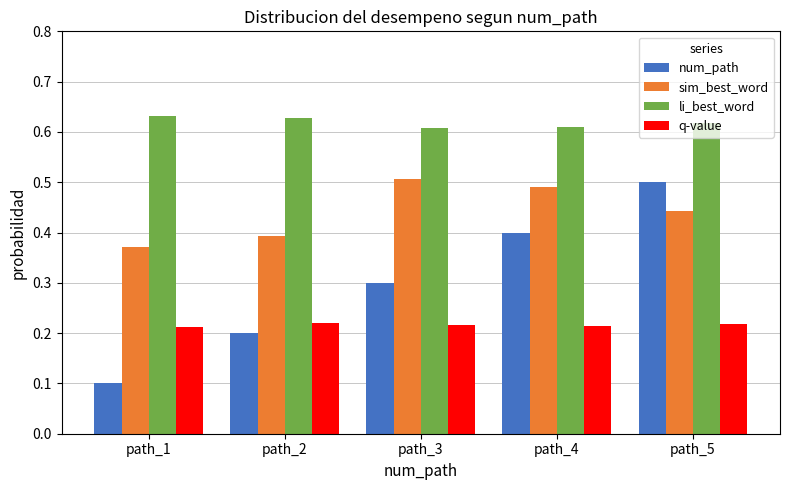

The value of li_best_word at path_3 is 0.6. True or false?

True